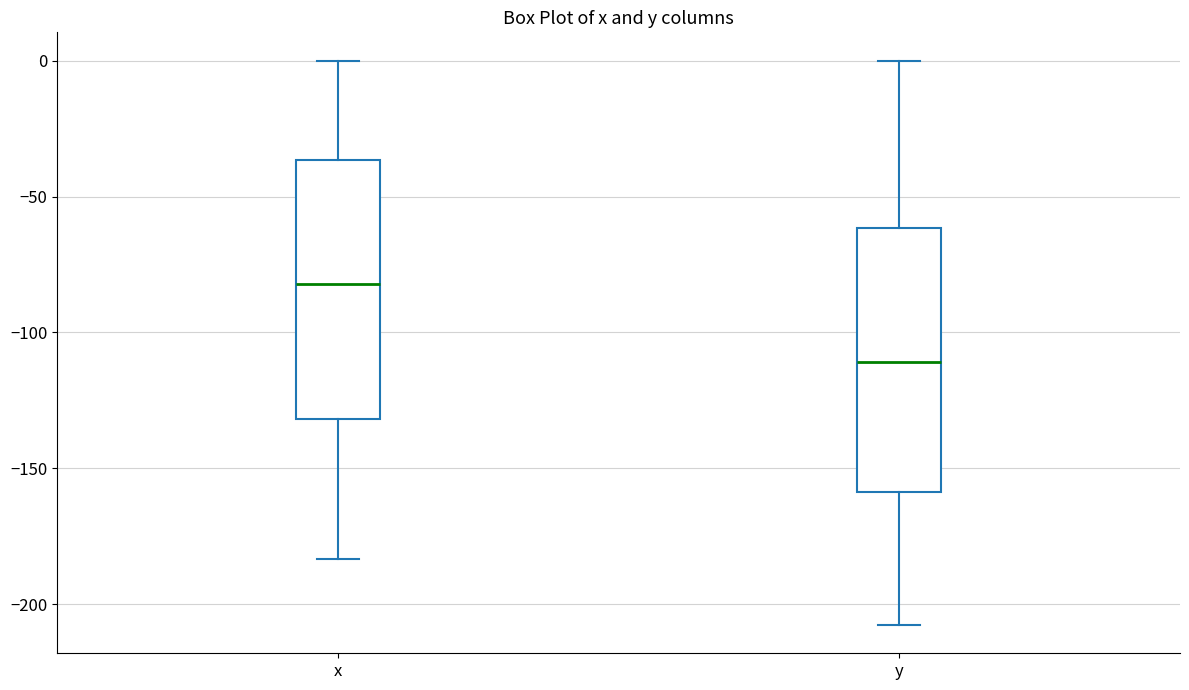

Which box has the highest median line?

x